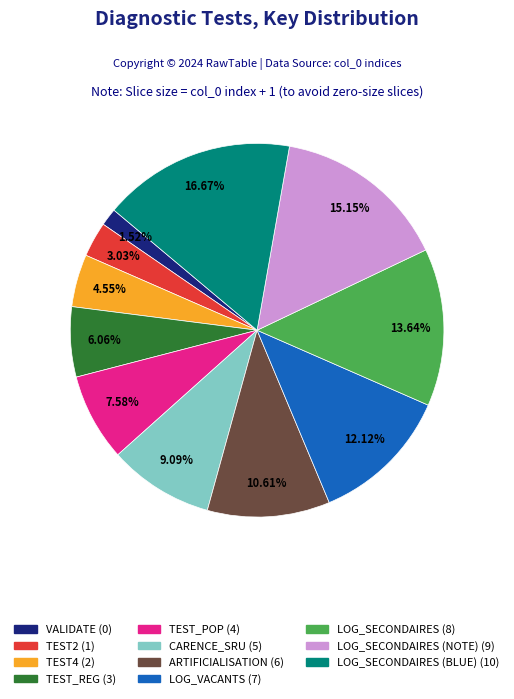

To the nearest percent, what is the average slice percentage?

9%